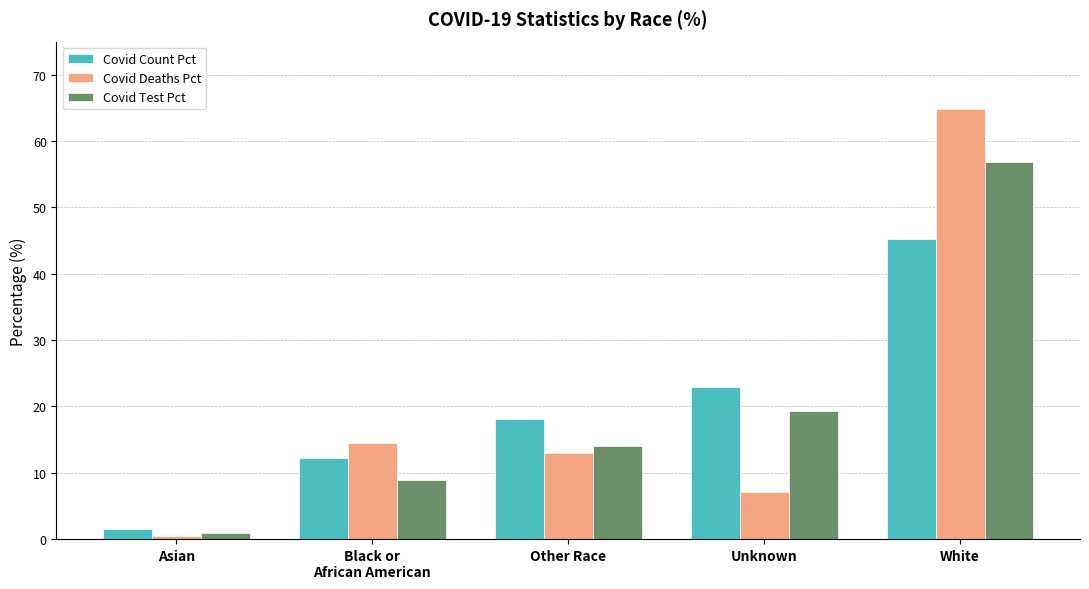

Count the number of categories in the chart.

5